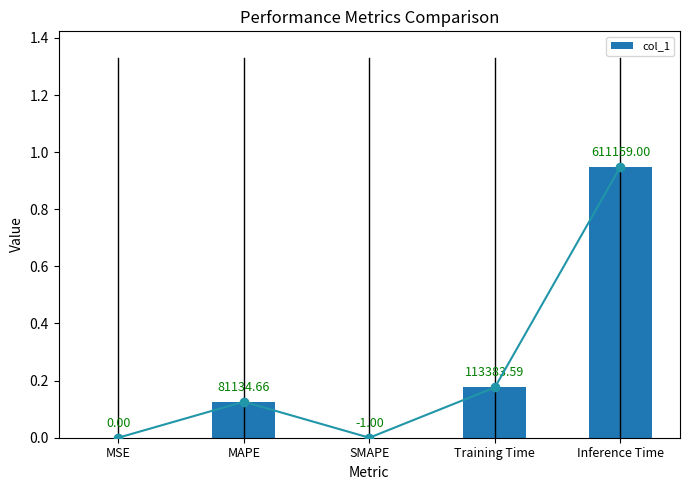

Rank the categories by value from highest to lowest.

Inference Time, Training Time, MAPE, MSE, SMAPE